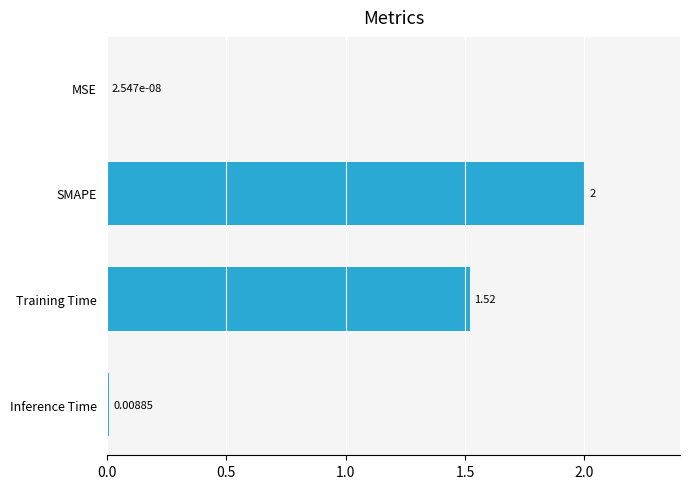

Between SMAPE and Training Time, which is larger?

SMAPE